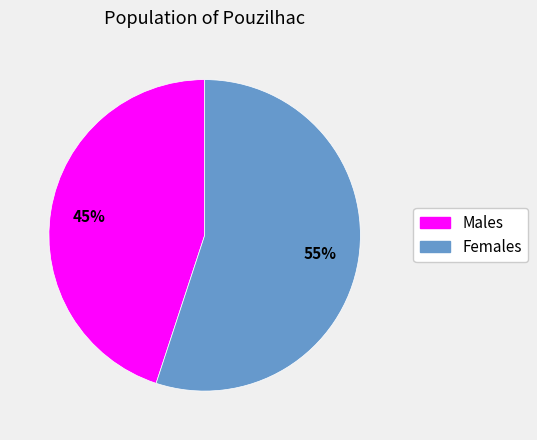

To the nearest percent, what is the average slice percentage?

50%